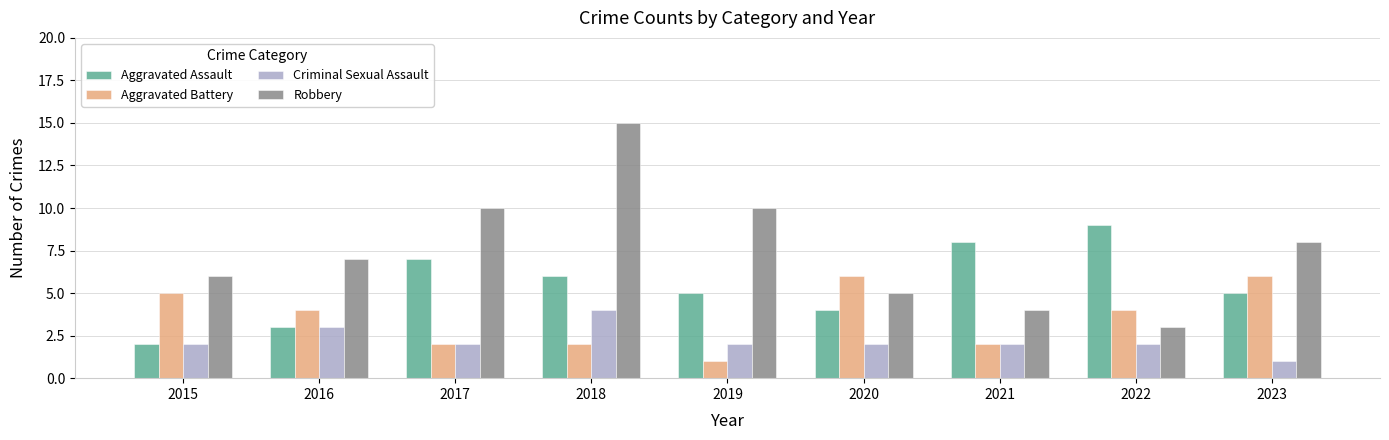

Are the bars grouped side by side (vs. stacked)?

Yes